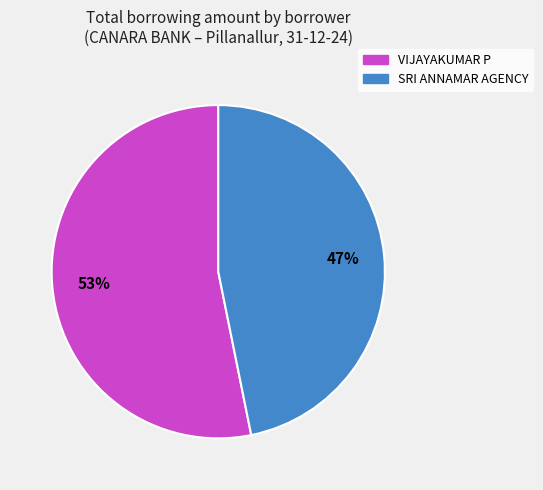

Which category has the biggest portion of the pie?

VIJAYAKUMAR P